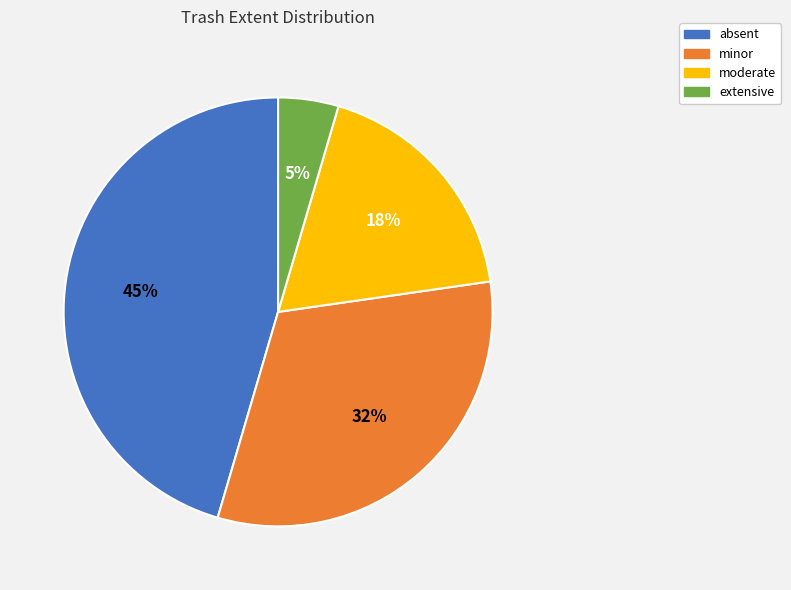

To the nearest percent, what percentage of the pie is minor?

32%